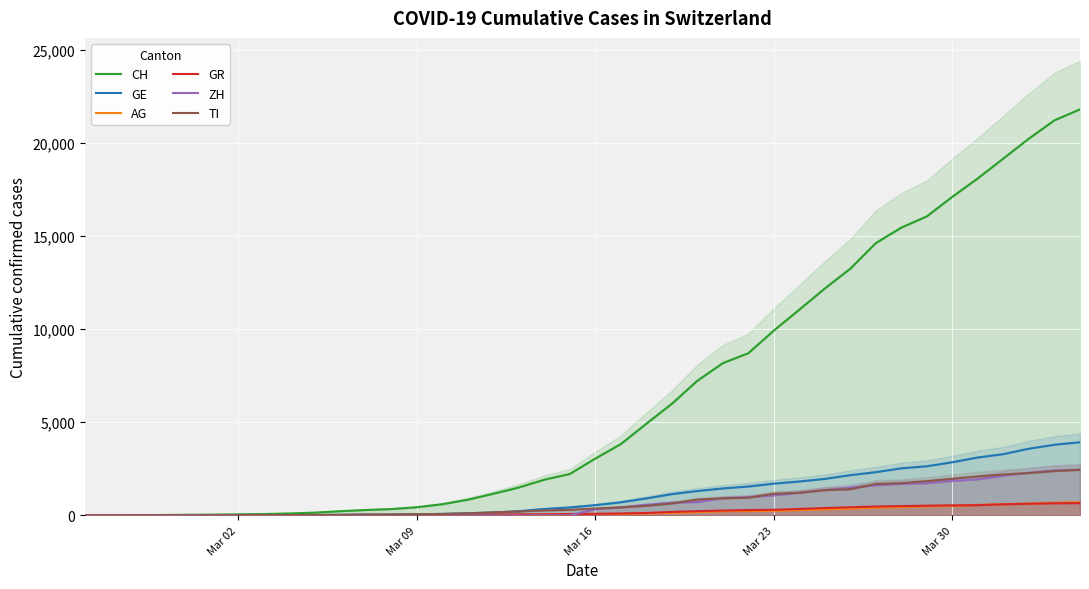

True or false: CH has more than 1 interior local peaks.

False